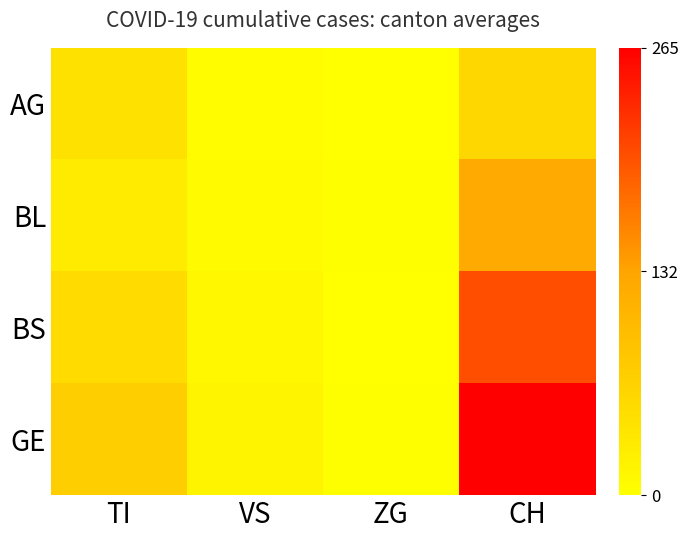

Which category has the lowest value across all series?

ZG